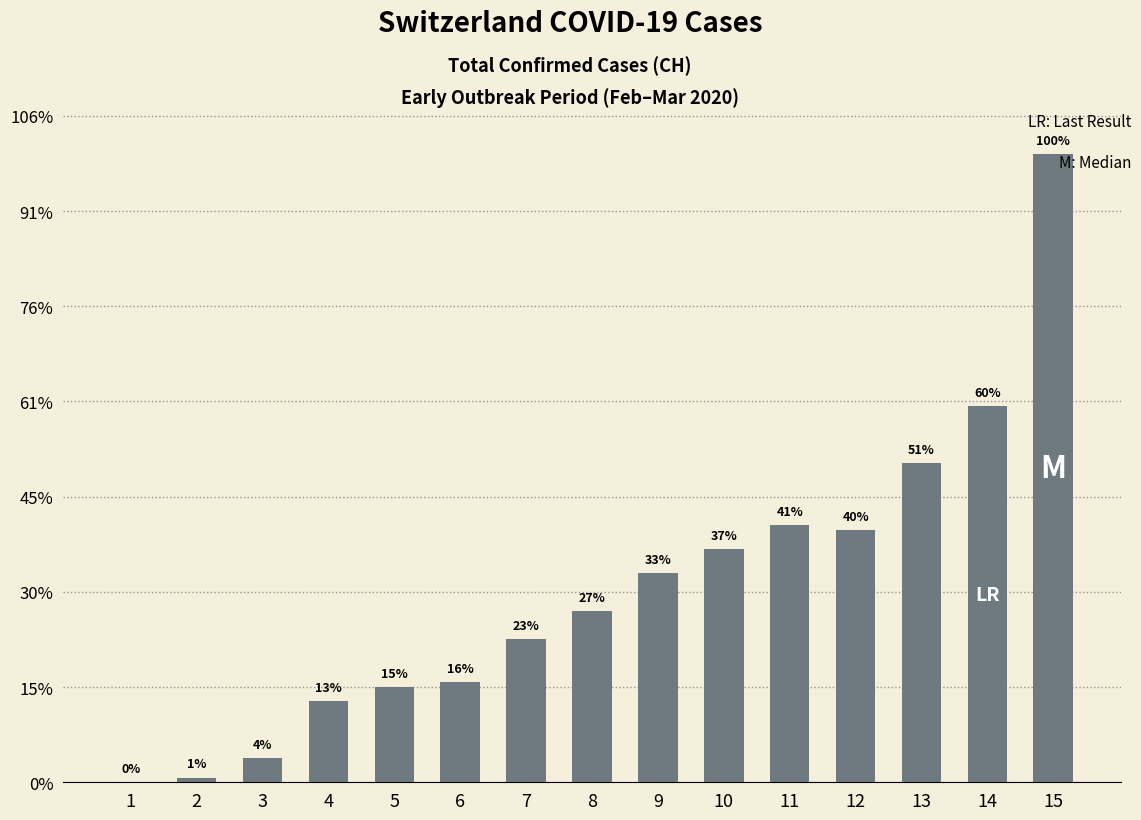

Are the bars horizontal?

No